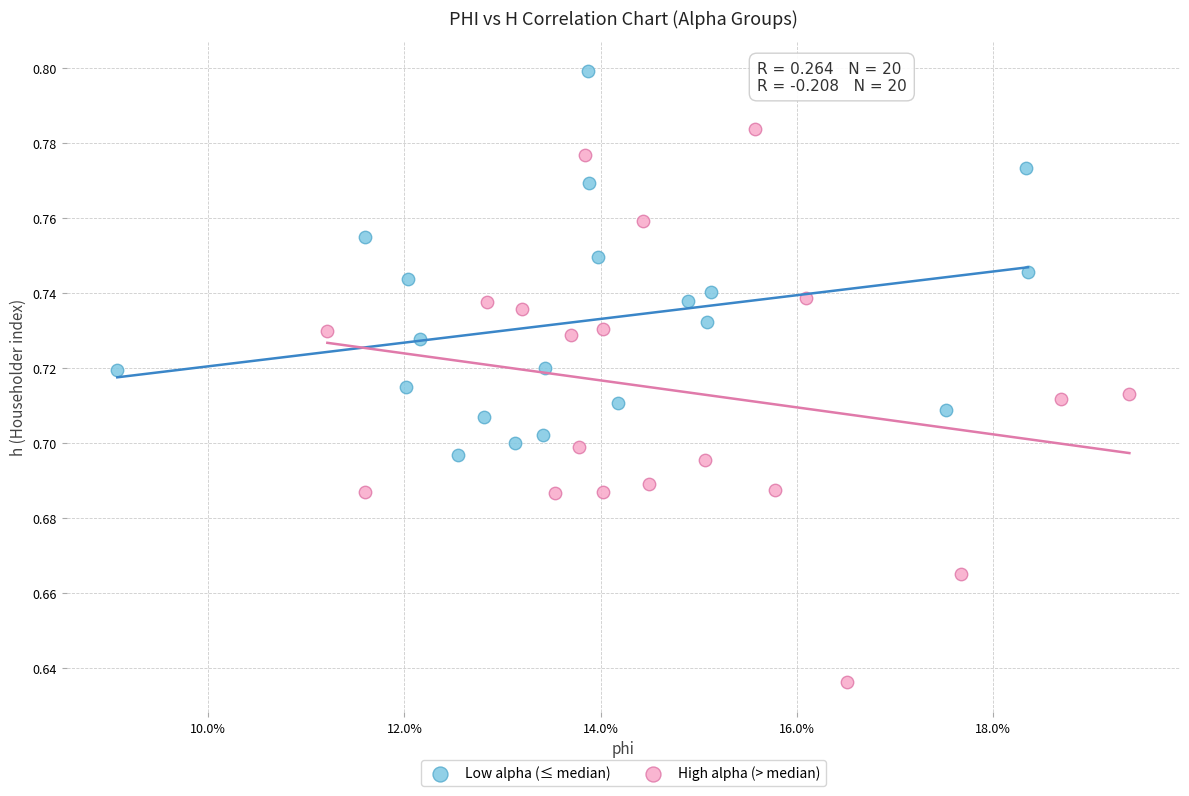

What are all the series names shown in the legend?

Low alpha (≤ median), High alpha (> median)